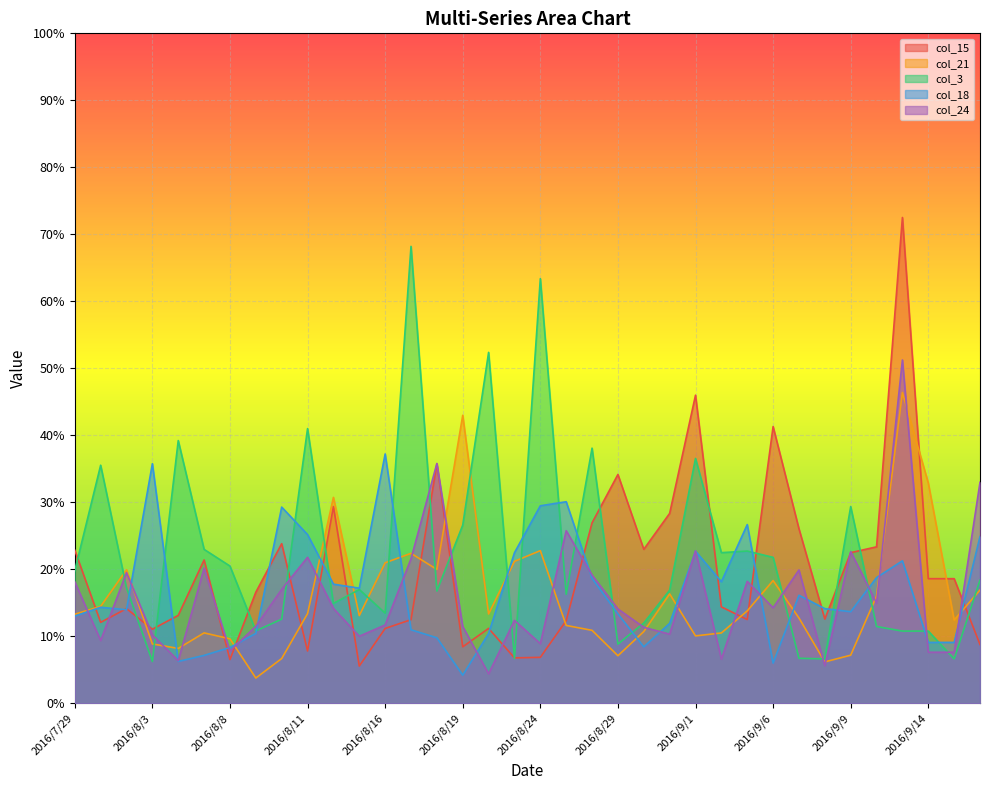

Where is the first local maximum for col_24?

2016/8/2